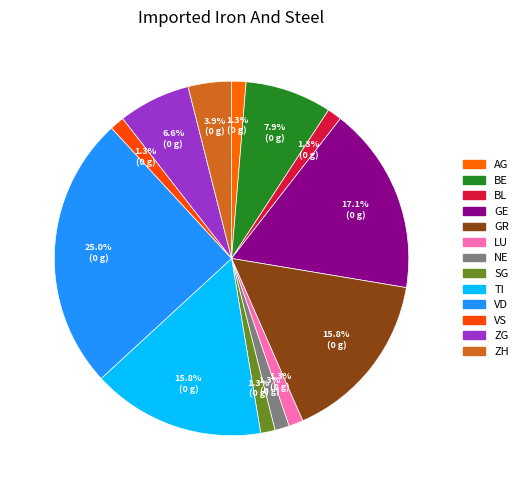

Which slice is the smallest?

AG